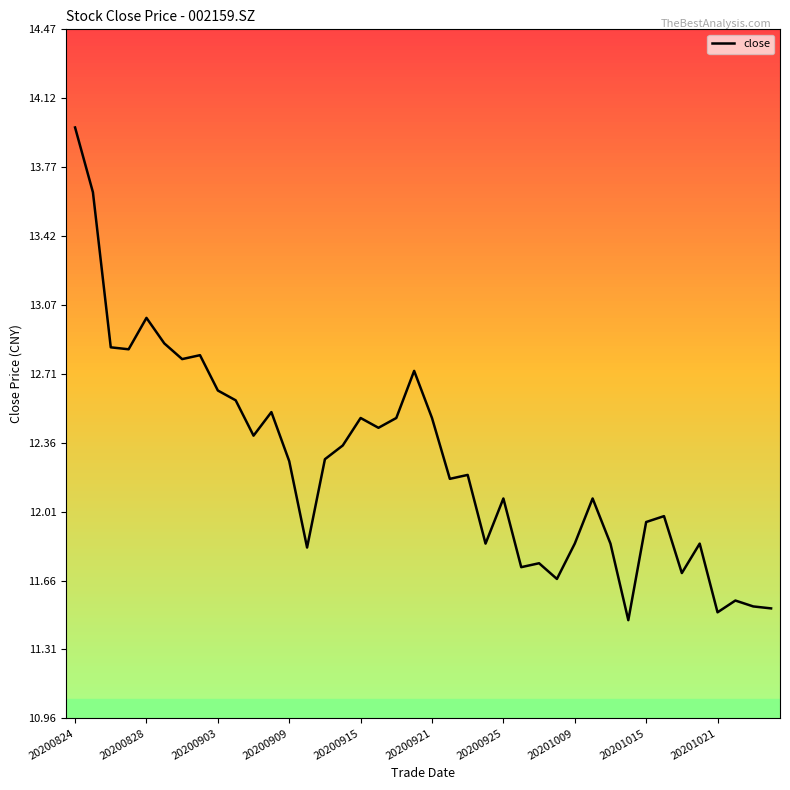

What is the maximum value shown in the chart?

14.0